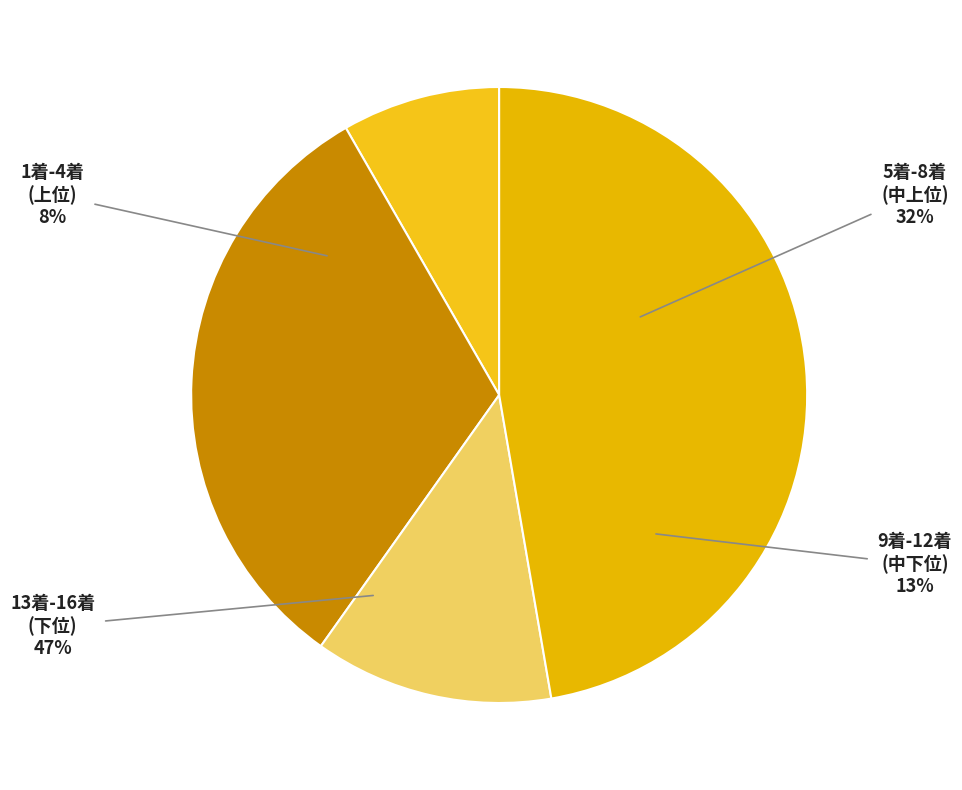

Is there any slice that represents more than half of the pie?

No